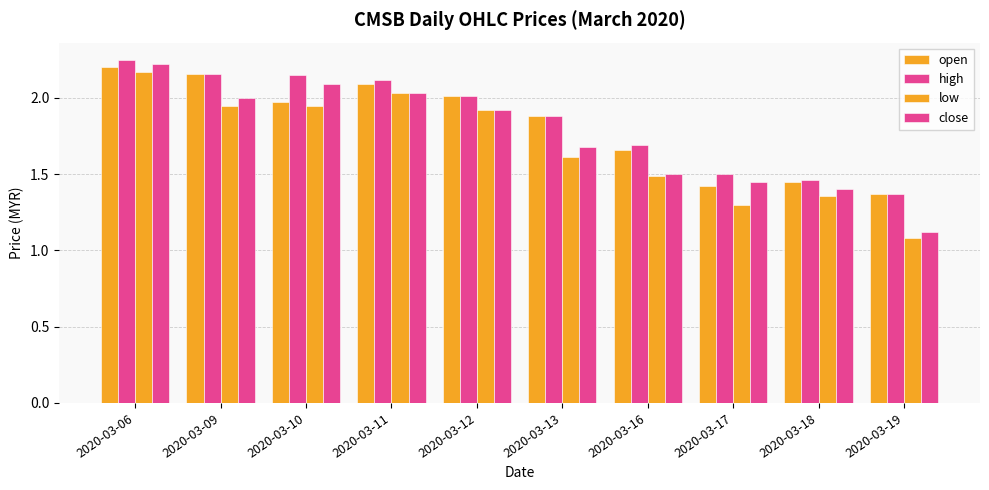

Rank the series by their maximum value, from highest to lowest.

high, close, open, low